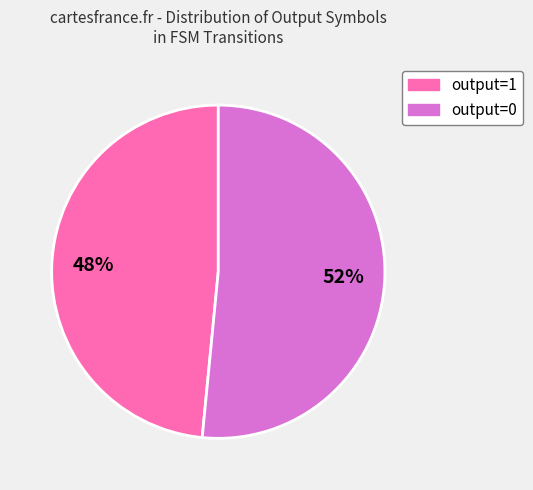

Approximately how many times larger is the value at output=1 compared to output=0?

0.9